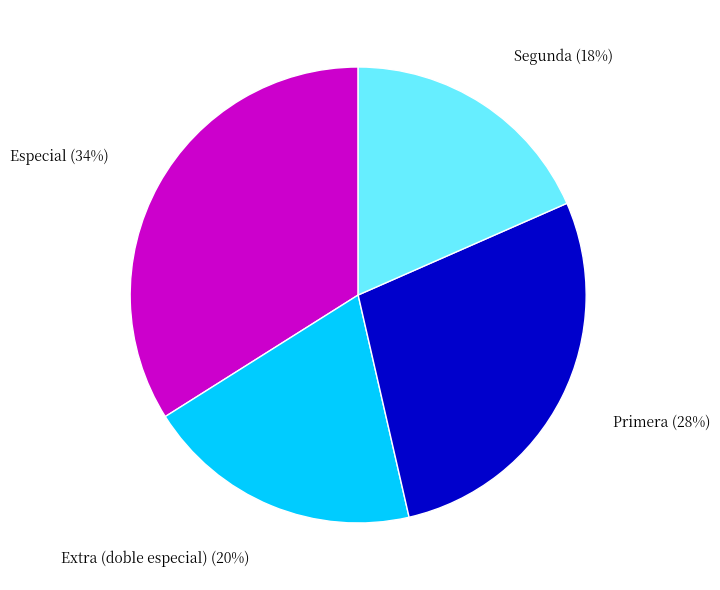

Which has a higher value, Extra (doble especial) (20%) or Primera (28%)?

Primera (28%)